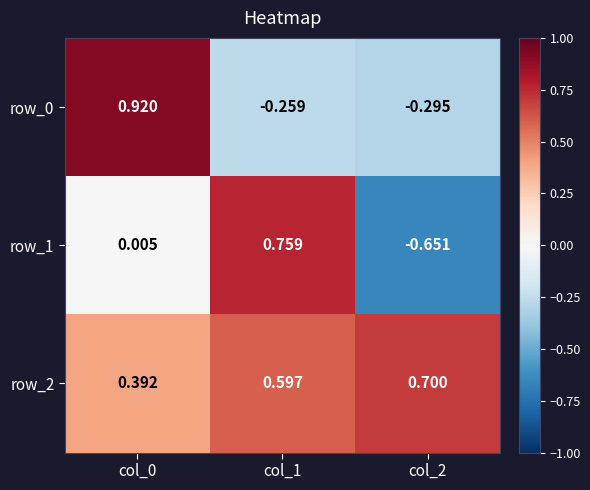

Is the value of row_0 at col_1 greater than the value of row_1 at col_1?

No